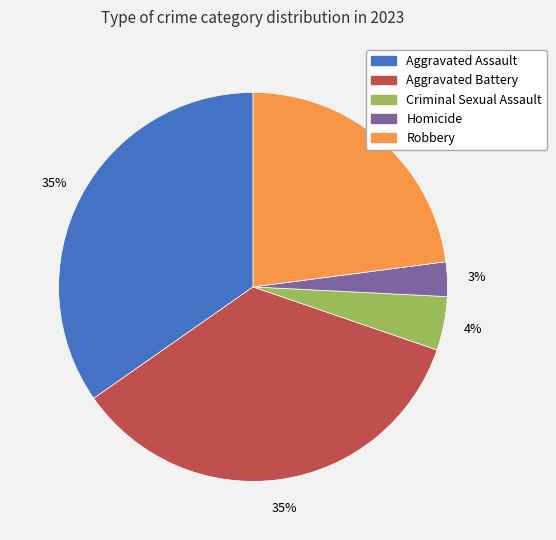

Is the sum of Aggravated Assault and Aggravated Battery greater than half?

Yes